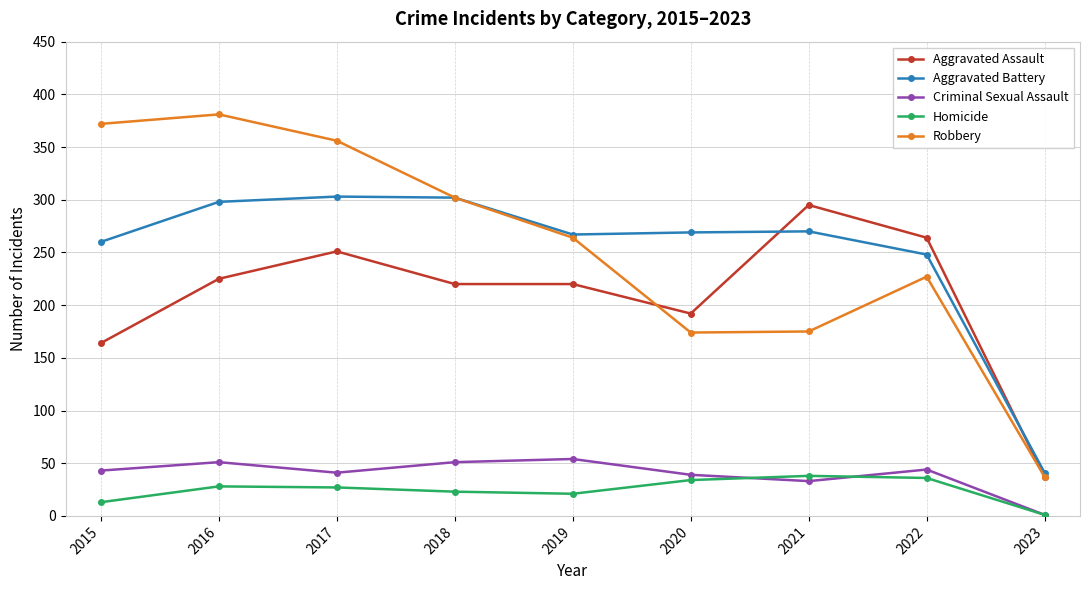

How many interior local peaks does the Aggravated Battery series have?

2